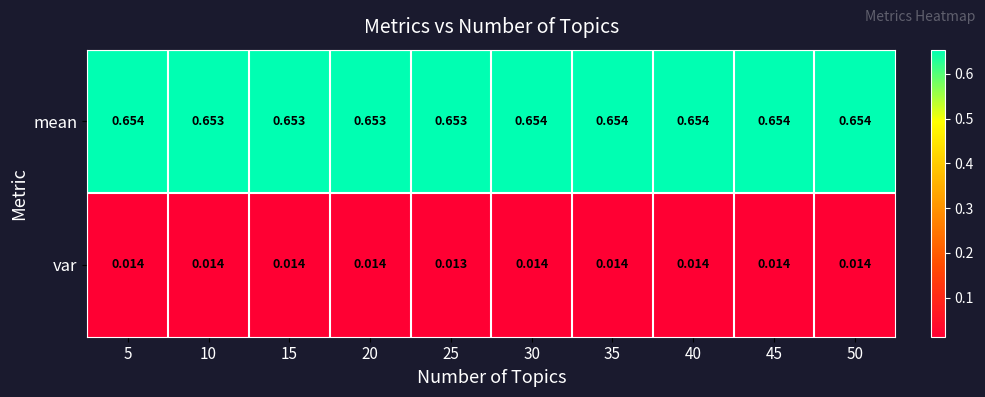

Is the value of mean at 25 greater than the value of var at 15?

Yes